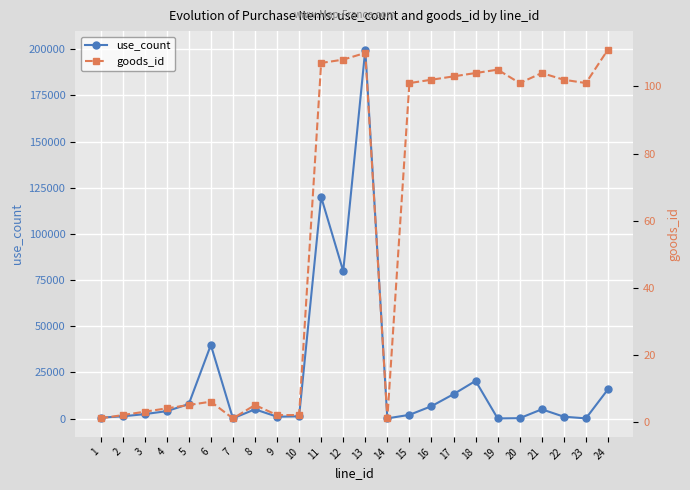

At how many categories does at least one series exceed 117951?

2